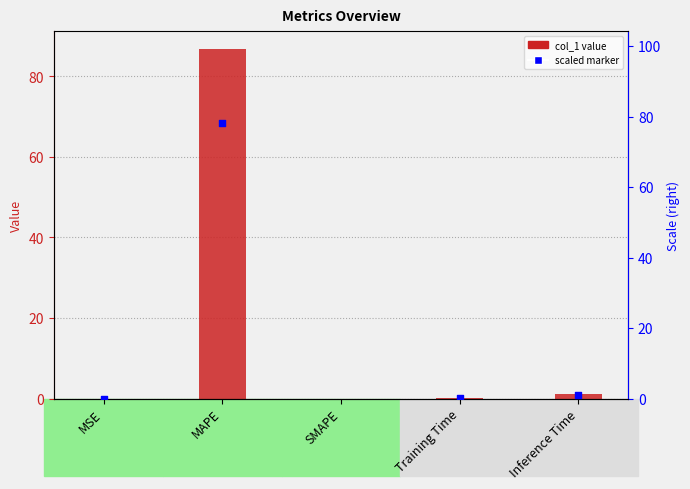

Which has a higher value, Inference Time or MAPE?

MAPE